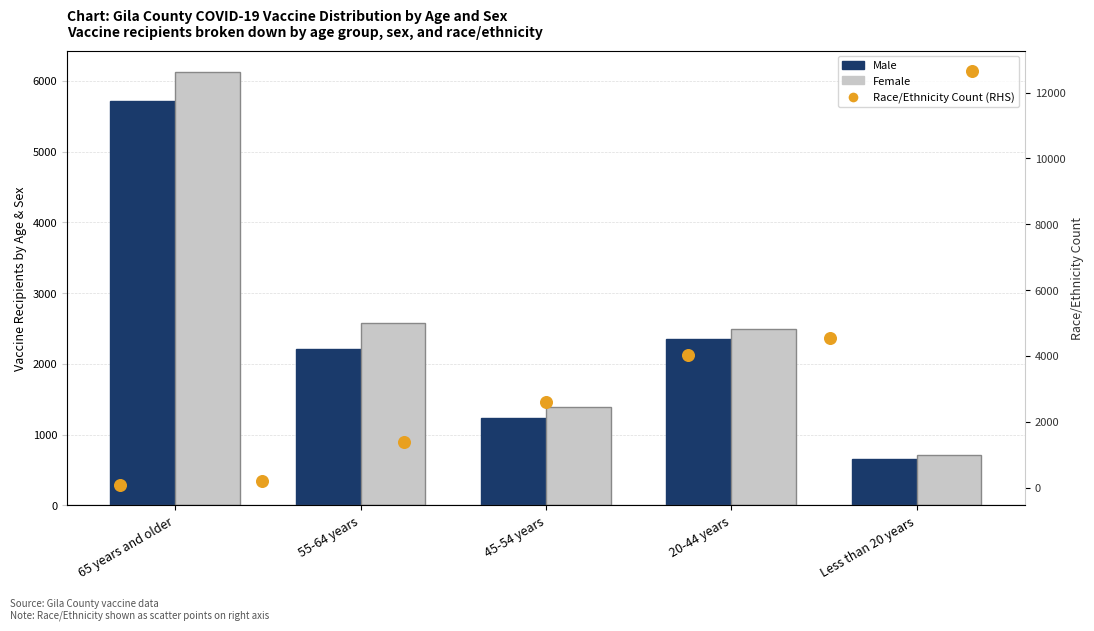

Which series contains the highest Y value?

Female